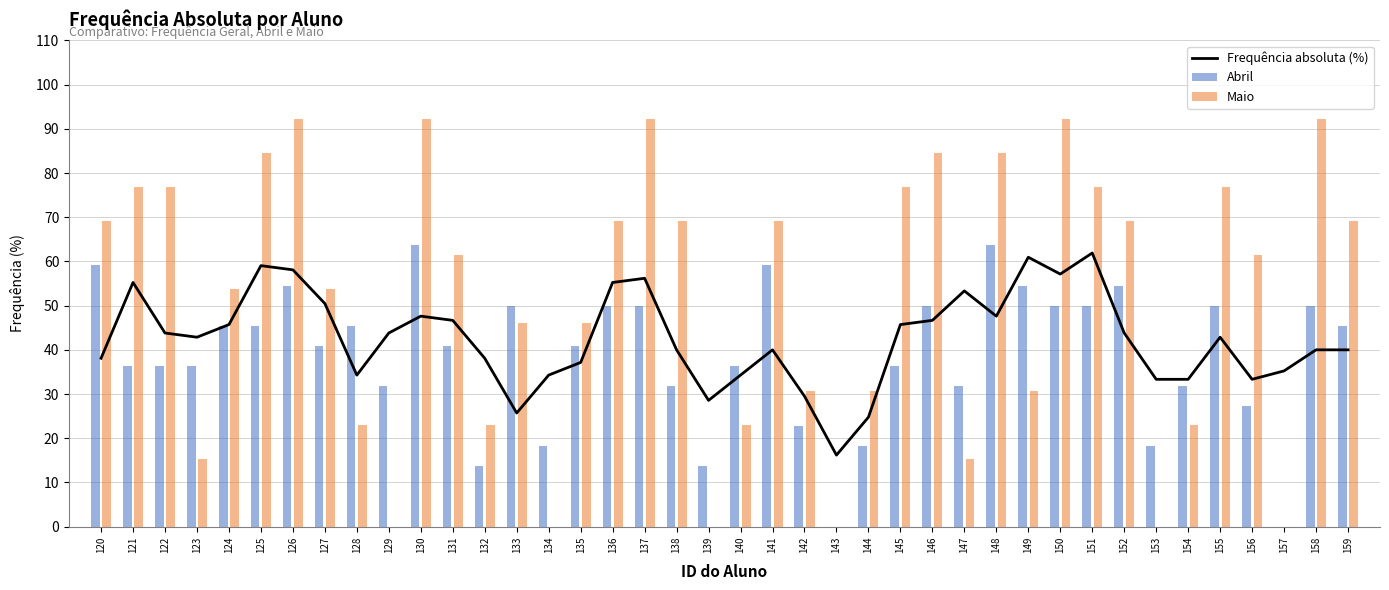

What is the difference between the Abril values at 148 and 146?

13.6